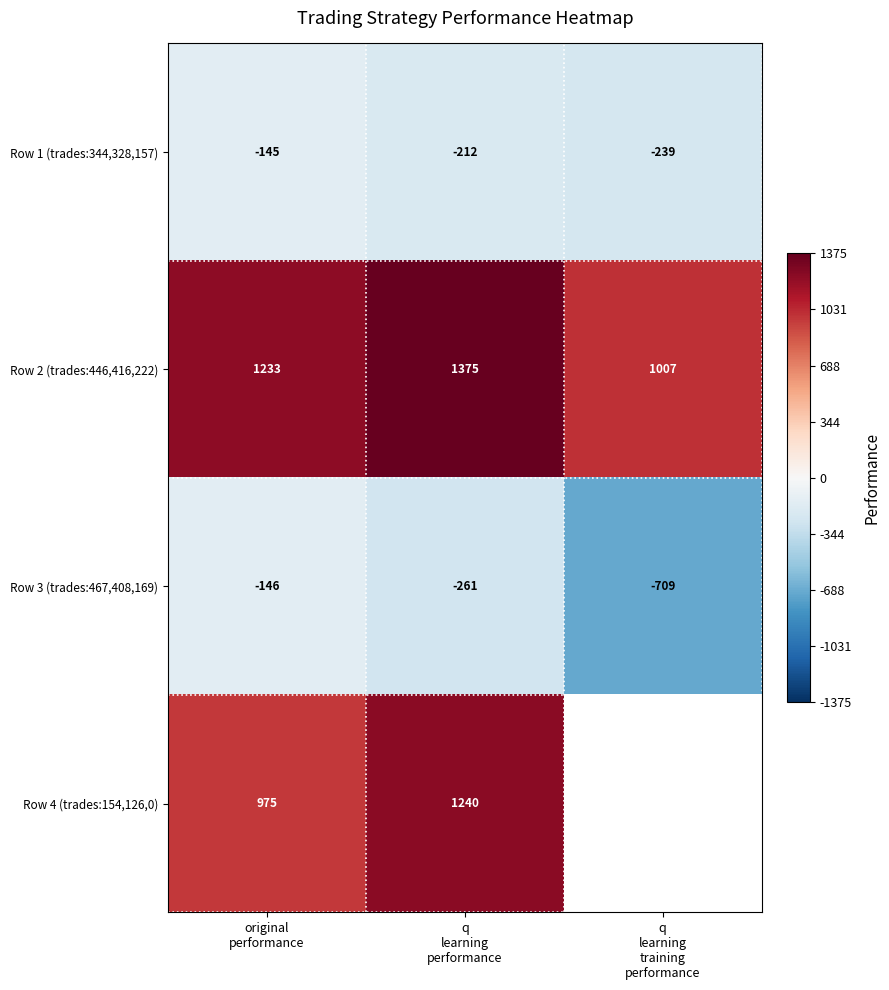

What is the sum of all Row 2 (trades:446,416,222) values?

3615